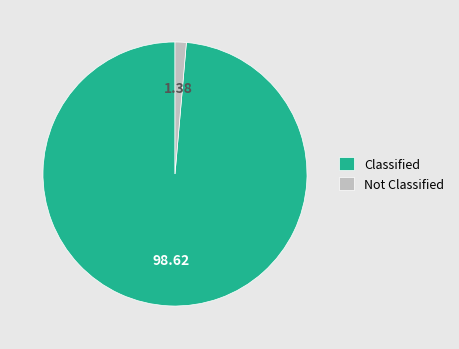

Which category has the biggest portion of the pie?

Classified